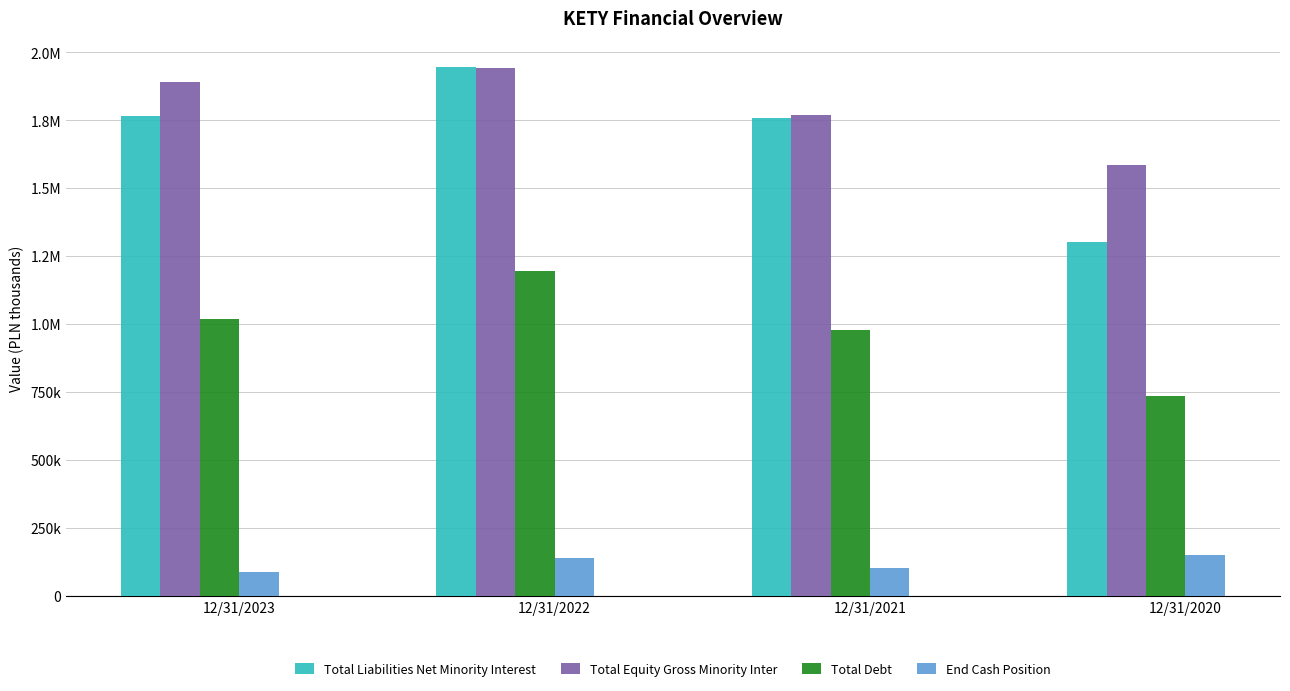

Are the bars horizontal?

No